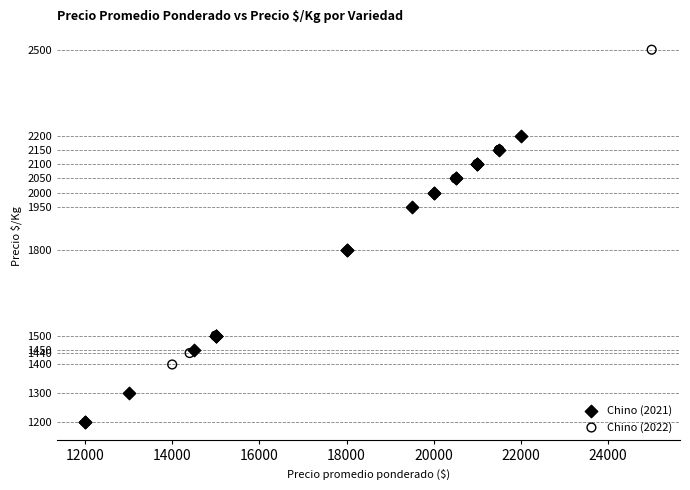

What are all the series names shown in the legend?

Chino (2021), Chino (2022)